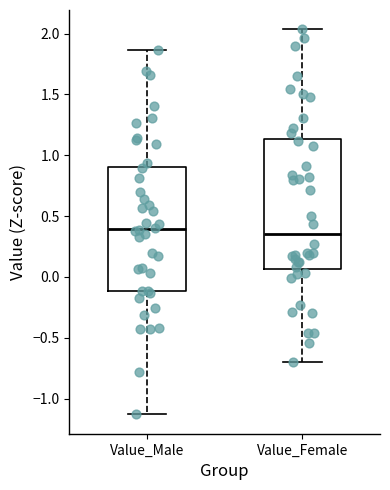

Reading left to right, read every box against the y-axis: the position of its median line, the range the box covers, and the ends of its whiskers. The values are not printed on the chart, so give them approximately, as read against the axis.

Value_Male: median 0.40, box -0.10 to 0.90, whiskers -1.15 to 1.85
Value_Female: median 0.35, box 0.05 to 1.15, whiskers -0.70 to 2.05